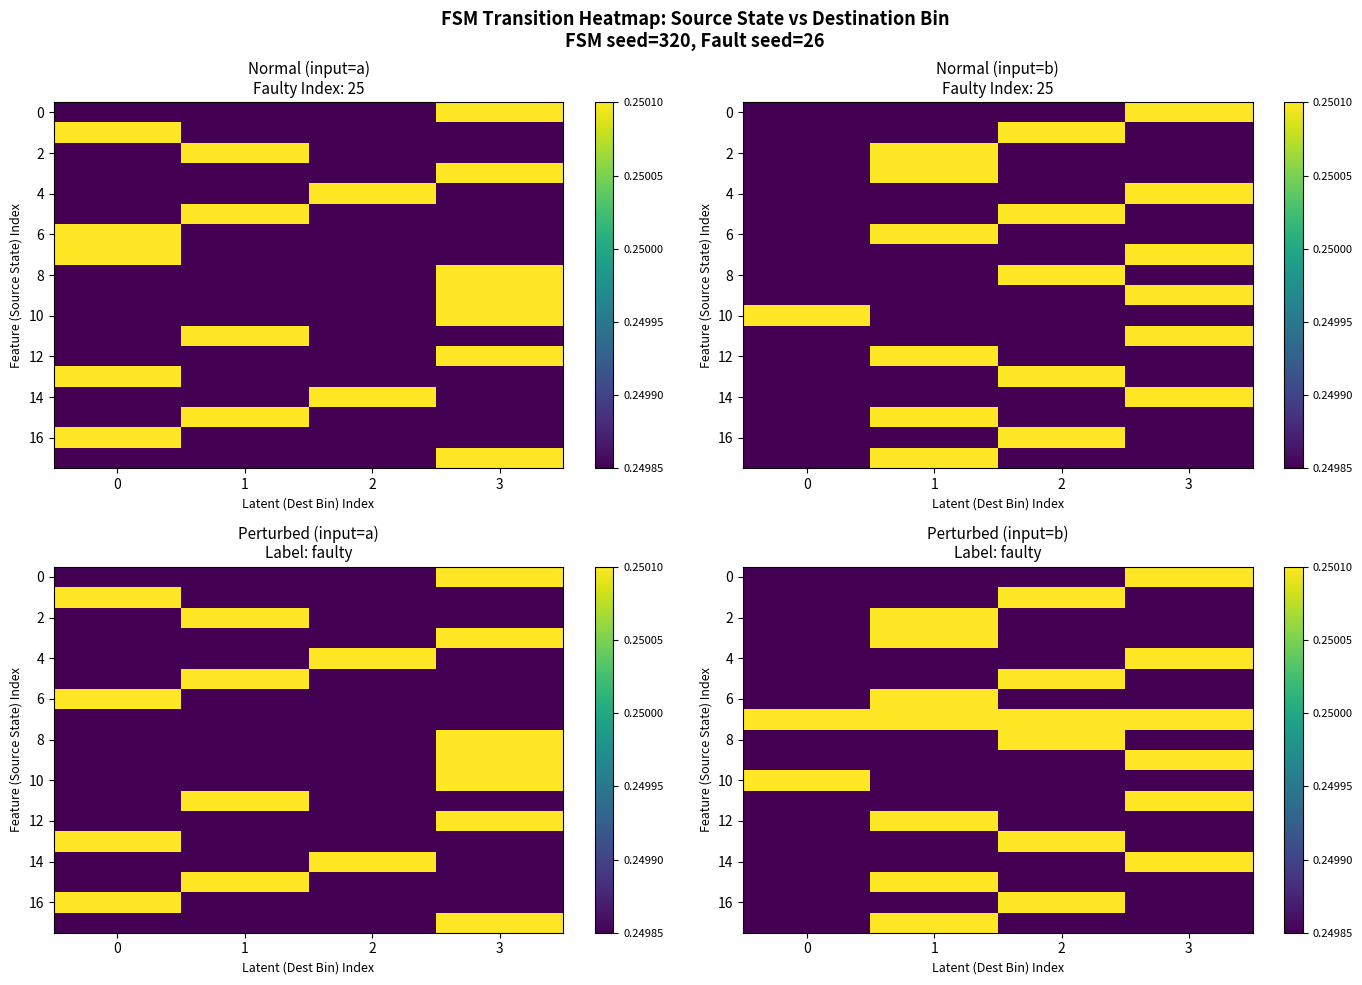

How many data points does each series have?

4